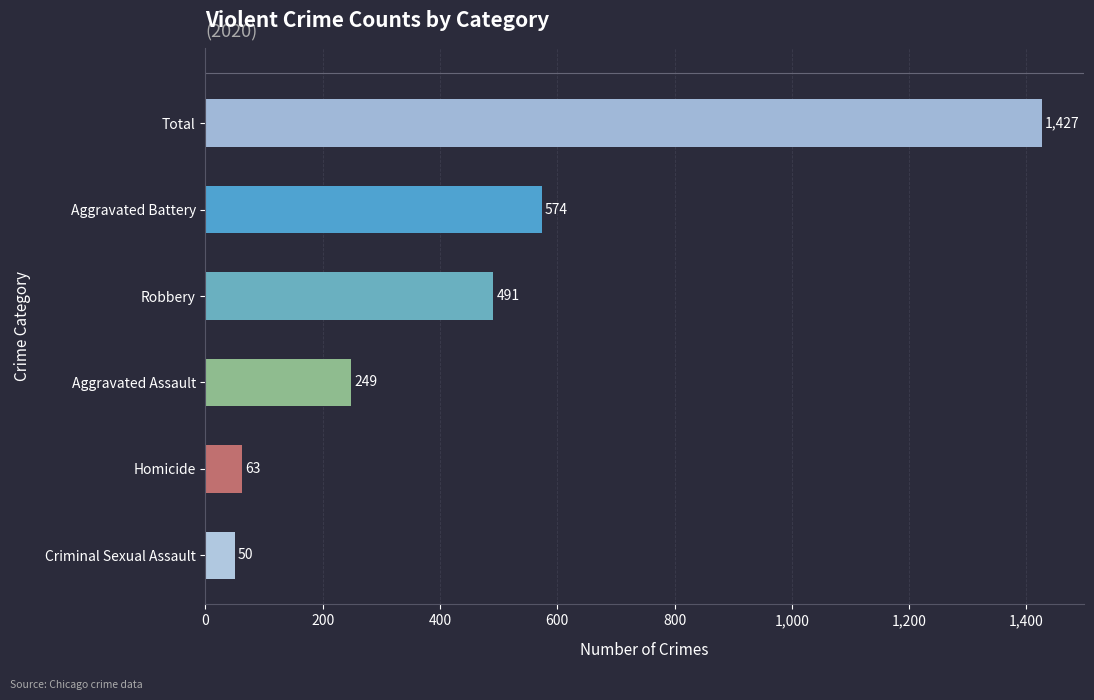

List the labels in order of value, smallest first.

Criminal Sexual Assault, Homicide, Aggravated Assault, Robbery, Aggravated Battery, Total